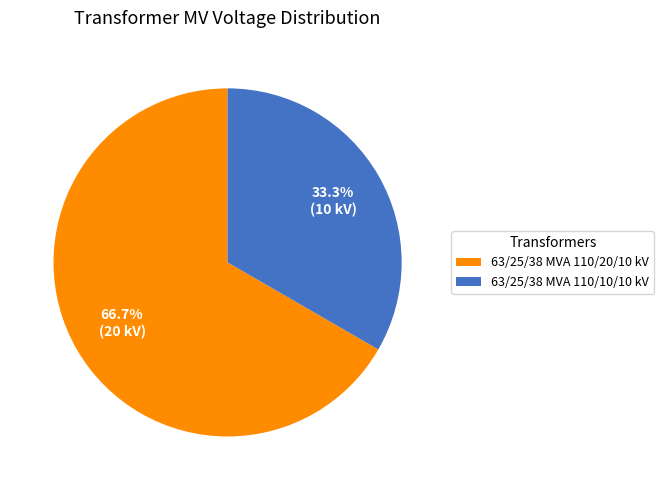

Which has a higher value, 63/25/38 MVA 110/20/10 kV or 63/25/38 MVA 110/10/10 kV?

63/25/38 MVA 110/20/10 kV